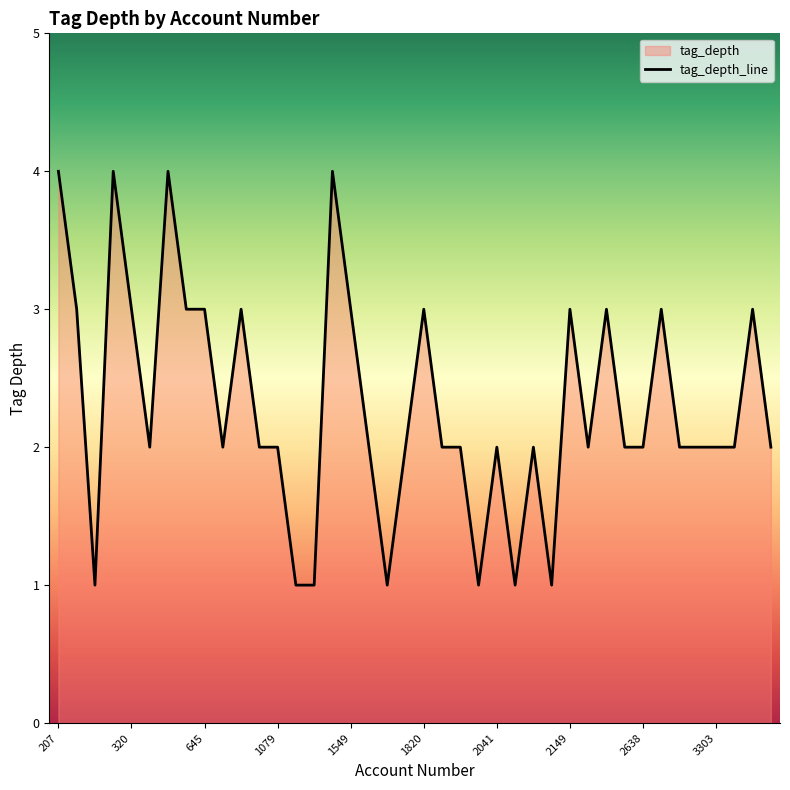

What is the difference between the maximum and minimum values?

3